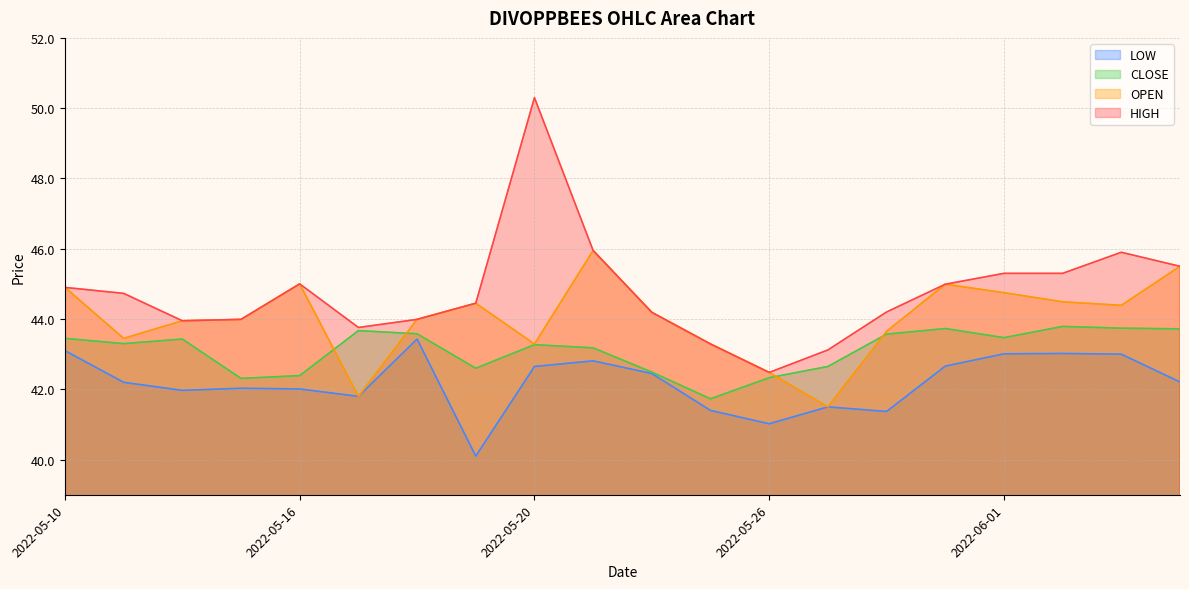

True or false: OPEN and LOW intersect in this chart.

False